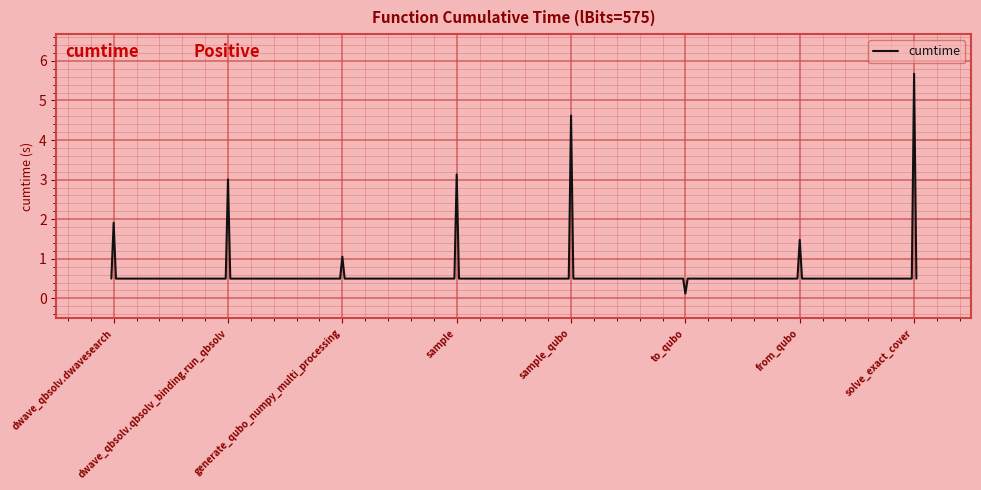

What is the difference between the maximum and minimum values?

5.6